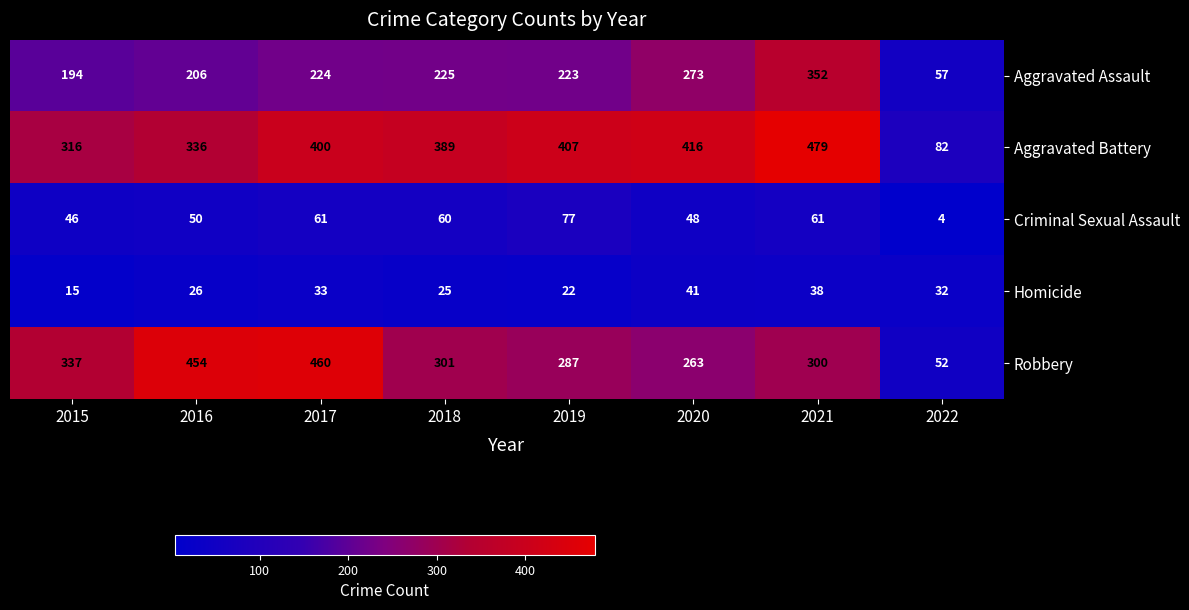

What is the minimum value shown in the chart?

4